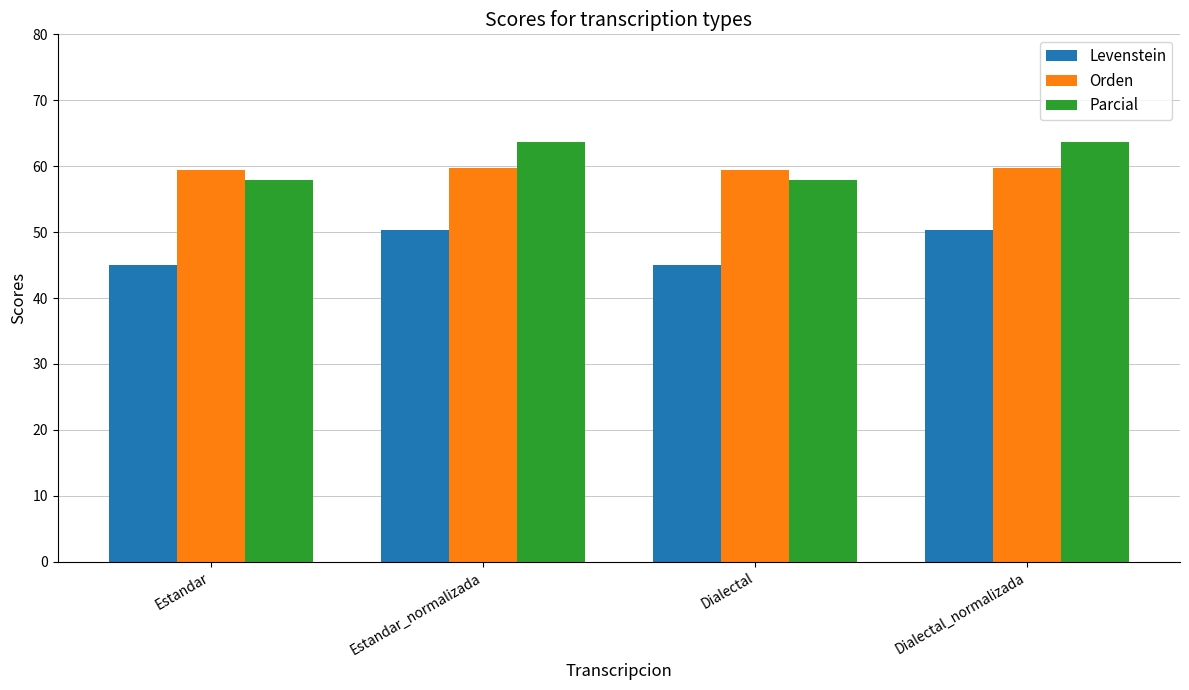

How many distinct data groups are displayed?

3